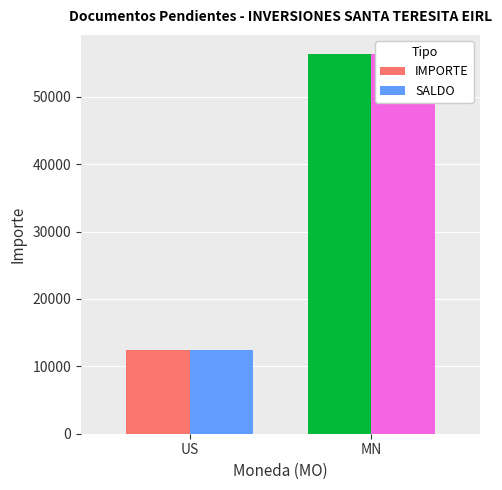

At which label does SALDO first exceed 56355?

MN